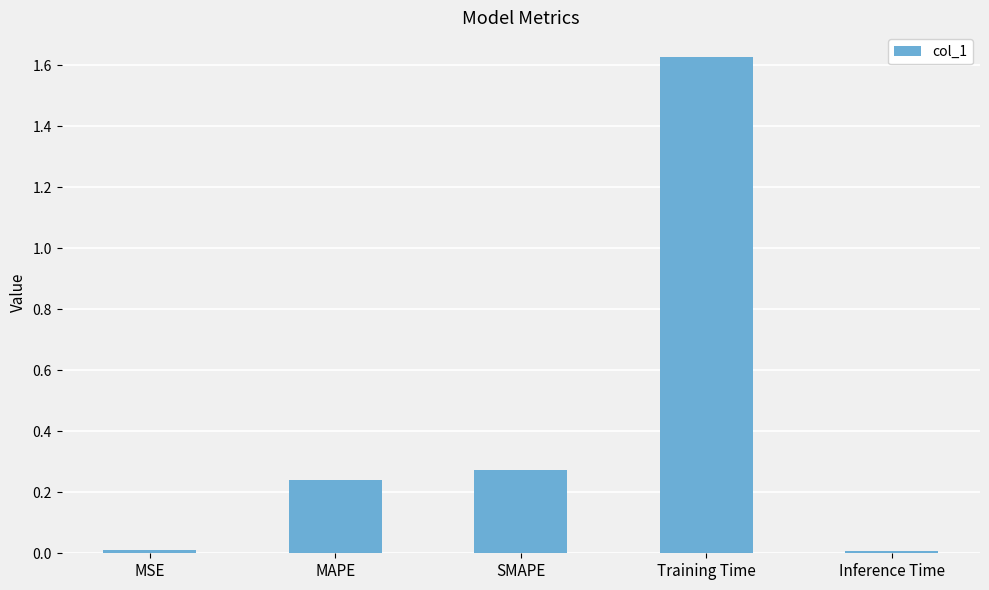

How many bars are there in total?

5